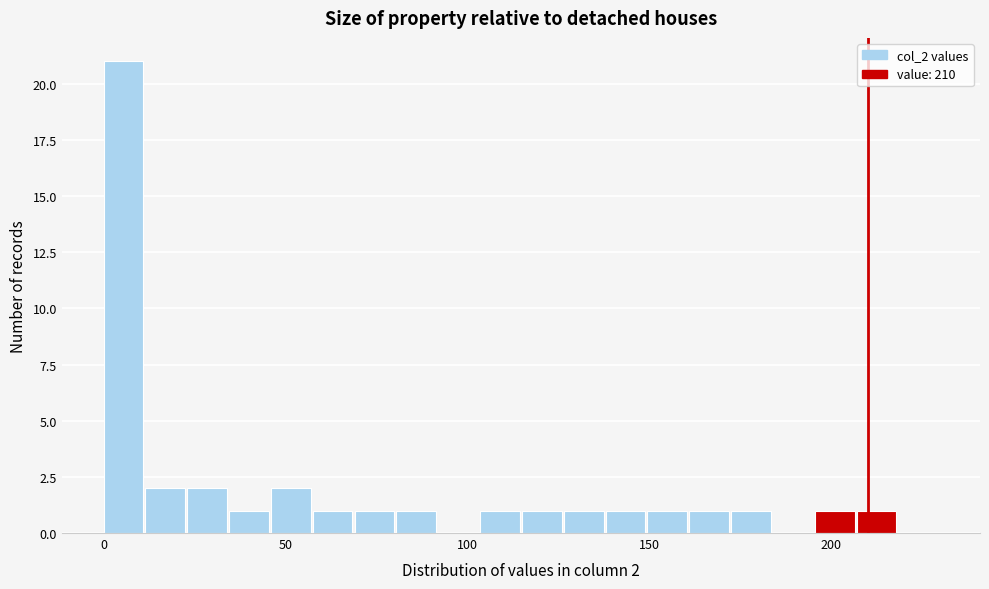

Around what value on the x-axis is the tallest bar? Give the approximate position of its centre, as read against the axis.

5